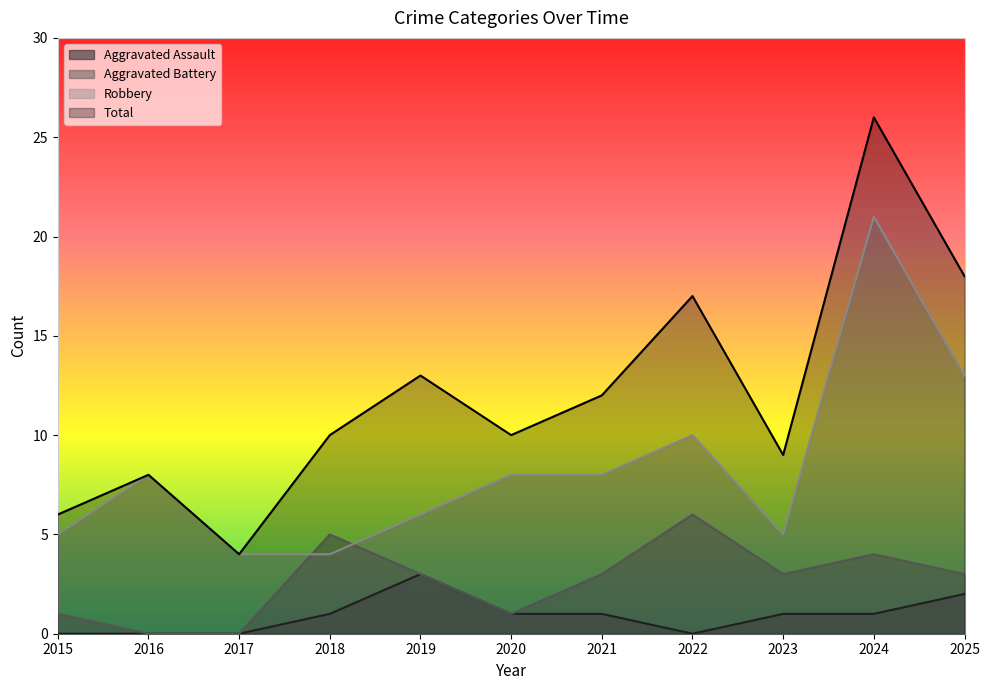

At which category does Total reach its first local valley?

2017